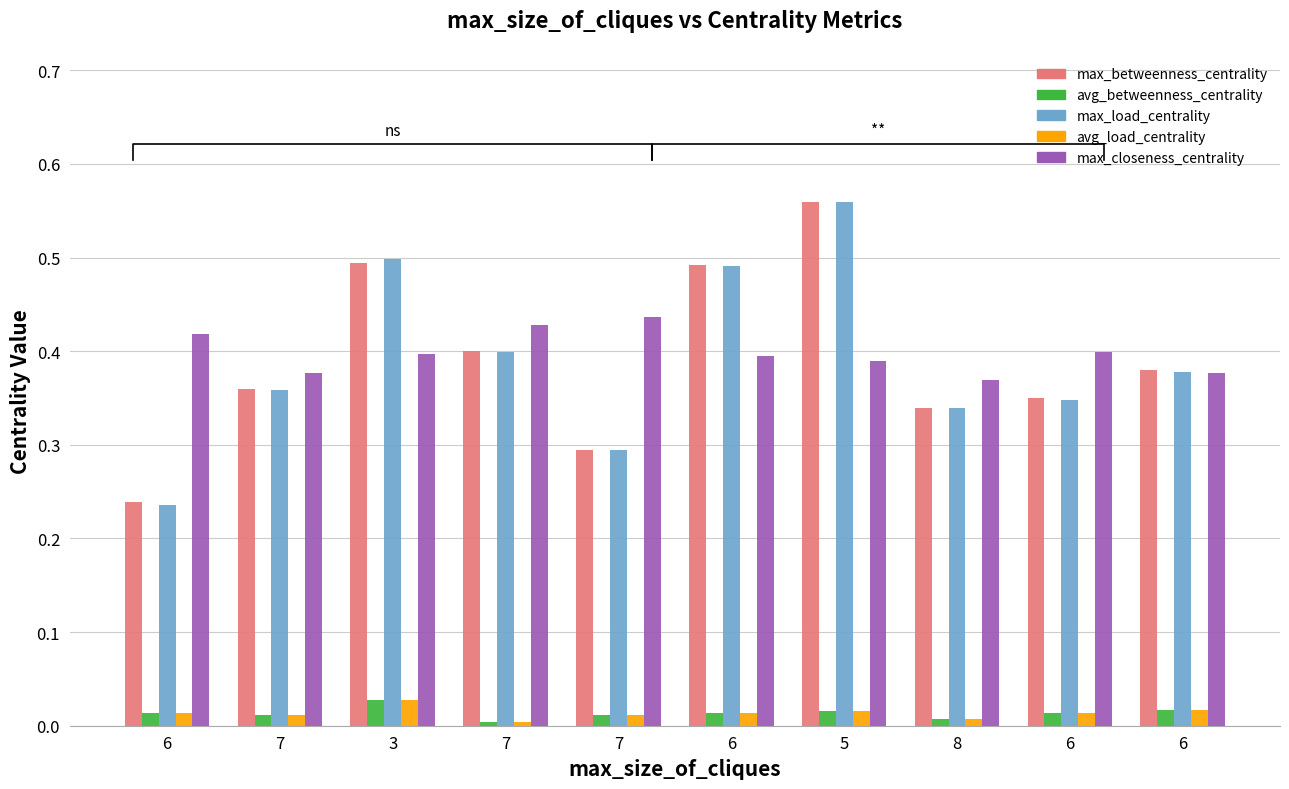

What is the difference between the maximum and second lowest values in the max_closeness_centrality series?

0.1